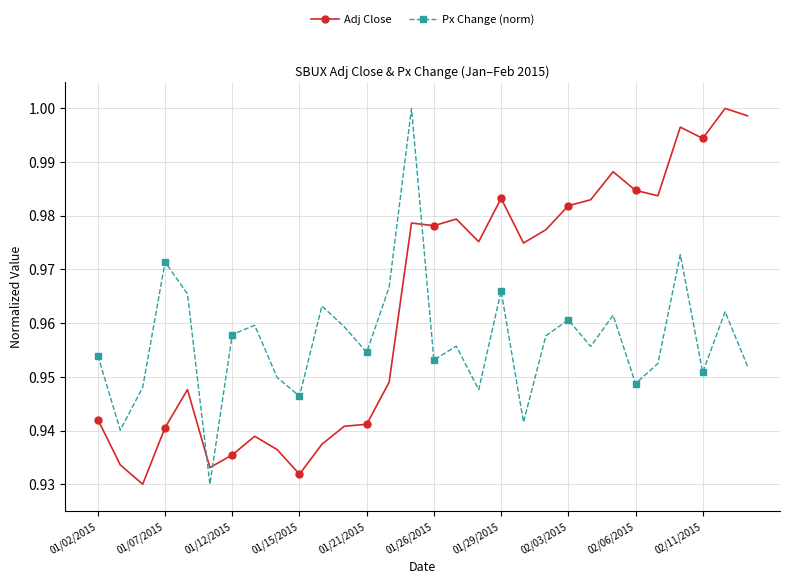

How many interior local valleys does the Px Change (norm) series have?

10